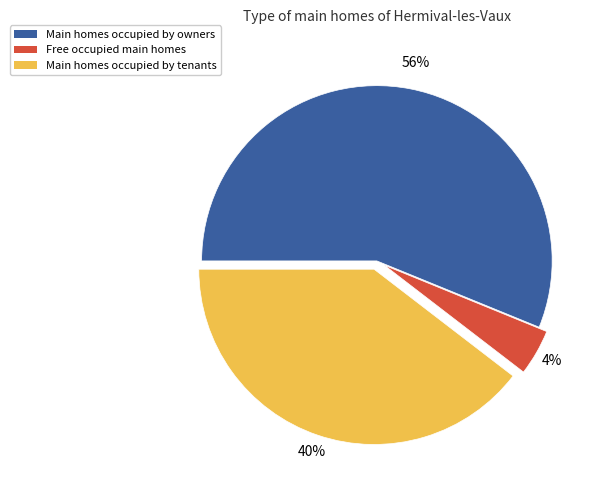

The Main homes occupied by owners slice represents 56% of the pie. True or false?

True